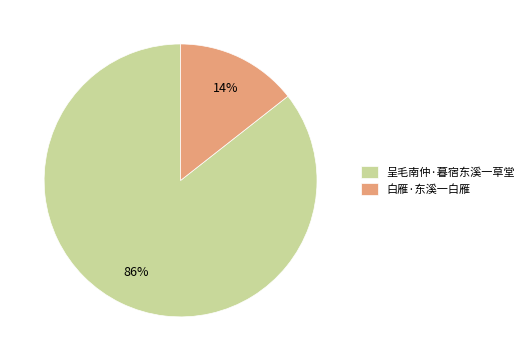

To the nearest percent, what portion does 呈毛南仲·暮宿东溪一草堂 represent?

86%